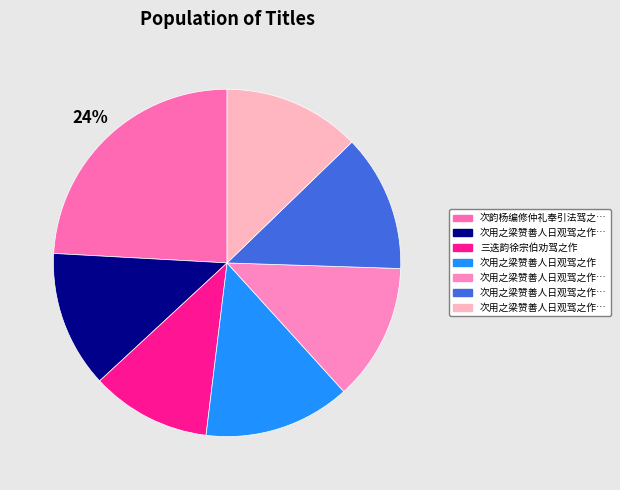

Count the number of slices in the pie.

7